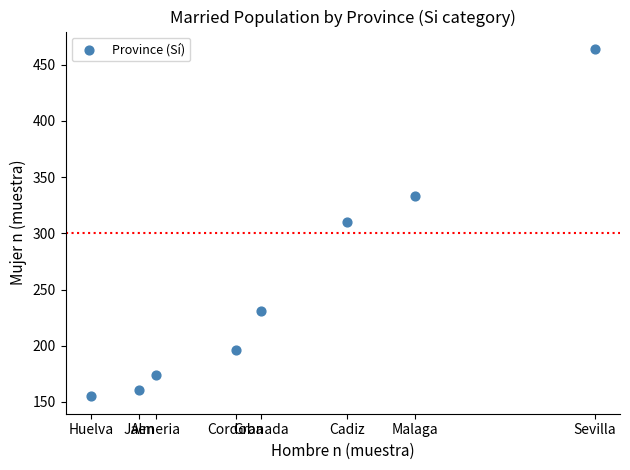

What is the range of X values (max minus min)?

334